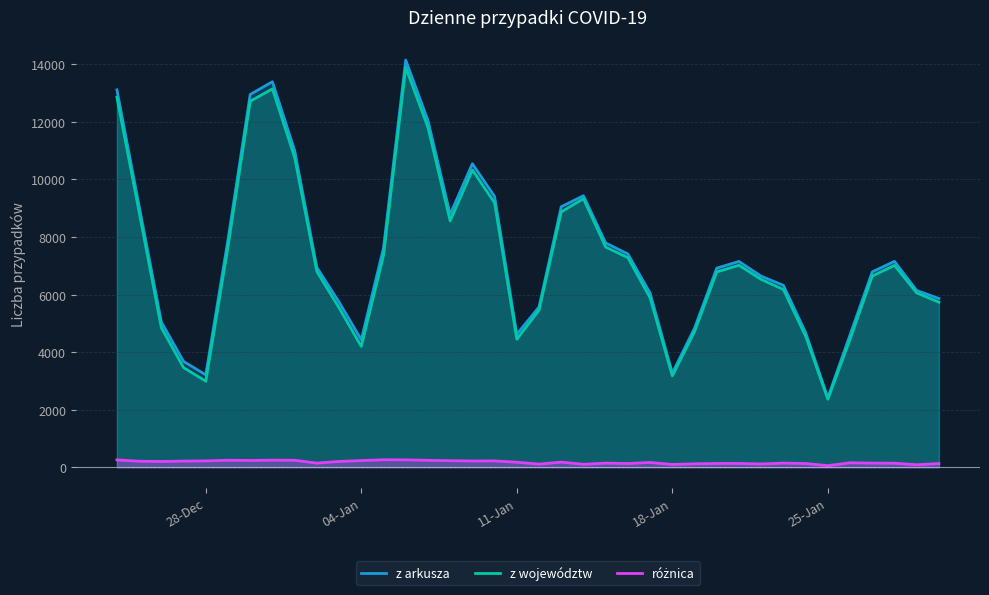

What is the spread (max minus min) of values at 2021-01-07?

11813